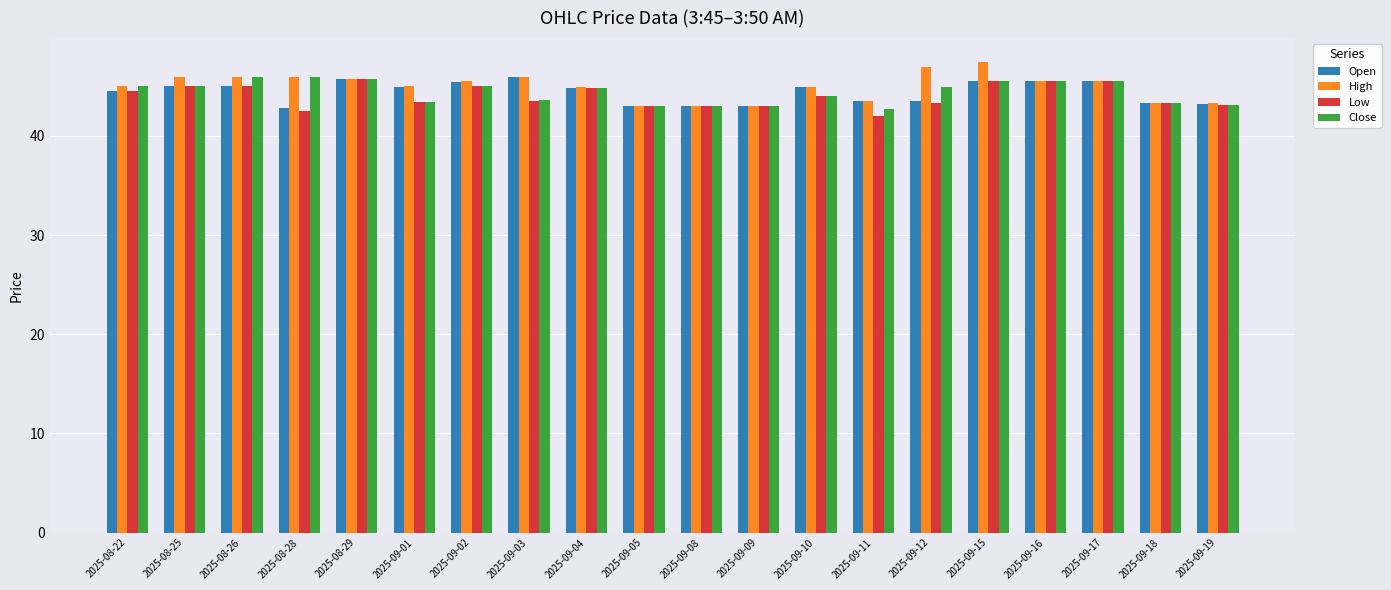

Read the Close value at 2025-09-11.

42.7